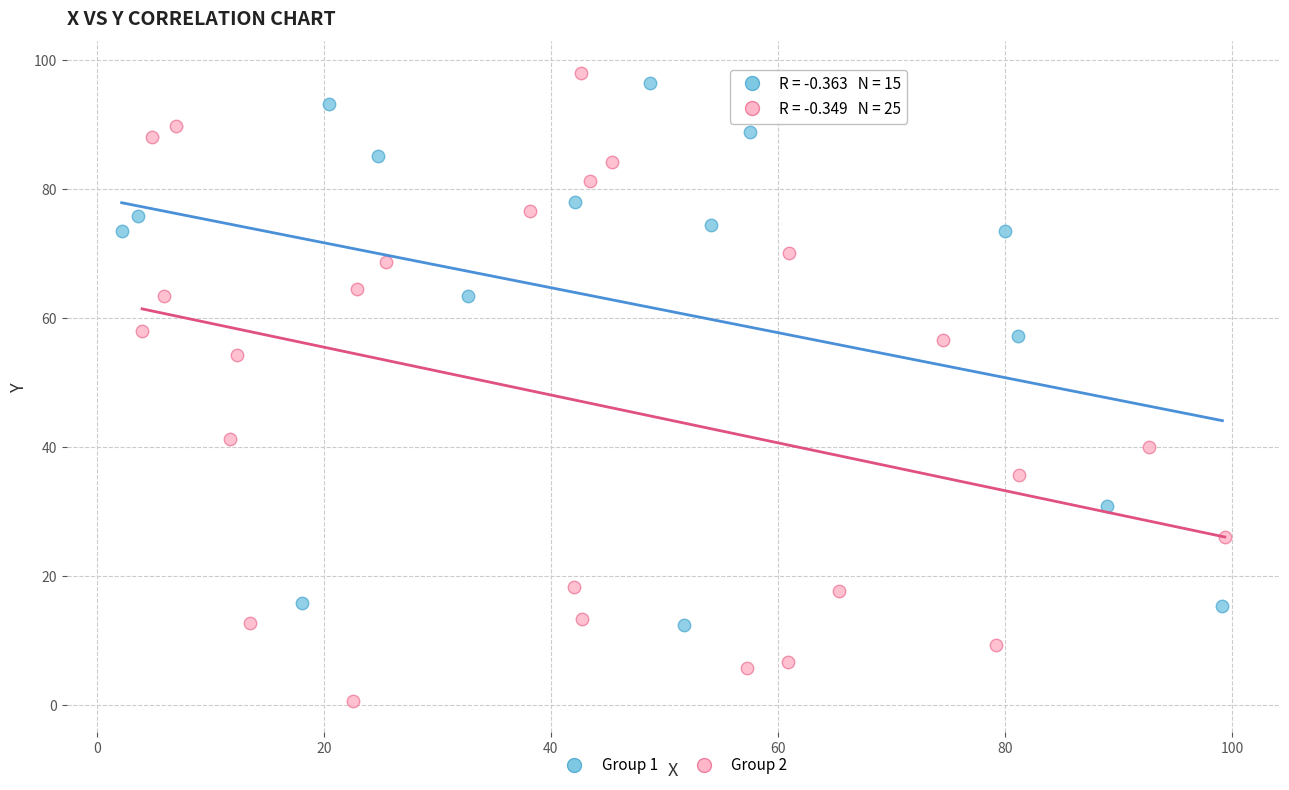

Which series contains the lowest Y value?

Group 2